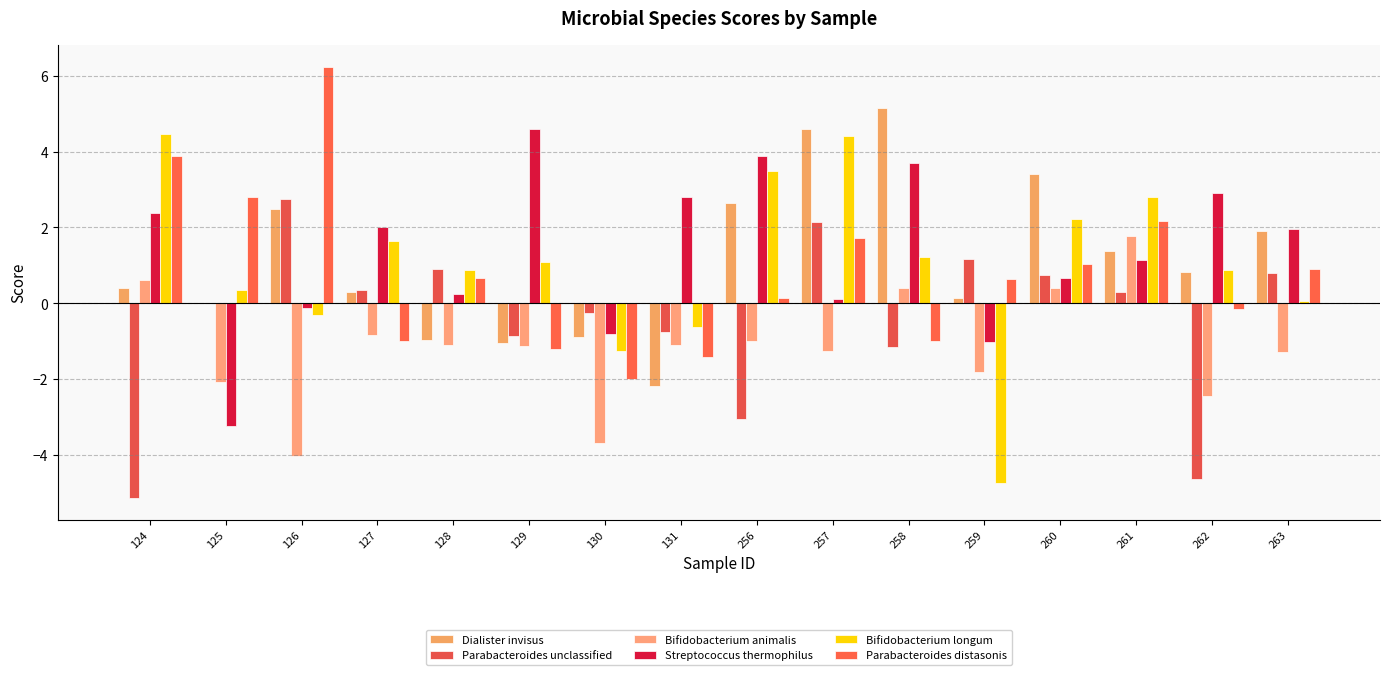

Reading left to right, transcribe all the data shown in this chart.

Dialister invisus: 124=0.4	125=0.0	126=2.5	127=0.3	128=-1.0	129=-1.1	130=-0.9	131=-2.2	256=2.7	257=4.6	258=5.2	259=0.1	260=3.4	261=1.4	262=0.8	263=1.9
Parabacteroides unclassified: 124=-5.1	125=0.0	126=2.7	127=0.3	128=0.9	129=-0.9	130=-0.3	131=-0.8	256=-3.0	257=2.1	258=-1.1	259=1.2	260=0.8	261=0.3	262=-4.6	263=0.8
Bifidobacterium animalis: 124=0.6	125=-2.1	126=-4.0	127=-0.8	128=-1.1	129=-1.1	130=-3.7	131=-1.1	256=-1.0	257=-1.3	258=0.4	259=-1.8	260=0.4	261=1.8	262=-2.4	263=-1.3
Streptococcus thermophilus: 124=2.4	125=-3.2	126=-0.1	127=2.0	128=0.2	129=4.6	130=-0.8	131=2.8	256=3.9	257=0.1	258=3.7	259=-1.0	260=0.7	261=1.1	262=2.9	263=2.0
Bifidobacterium longum: 124=4.5	125=0.4	126=-0.3	127=1.6	128=0.9	129=1.1	130=-1.3	131=-0.6	256=3.5	257=4.4	258=1.2	259=-4.7	260=2.2	261=2.8	262=0.9	263=0.1
Parabacteroides distasonis: 124=3.9	125=2.8	126=6.2	127=-1.0	128=0.7	129=-1.2	130=-2.0	131=-1.4	256=0.1	257=1.7	258=-1.0	259=0.6	260=1.0	261=2.2	262=-0.2	263=0.9